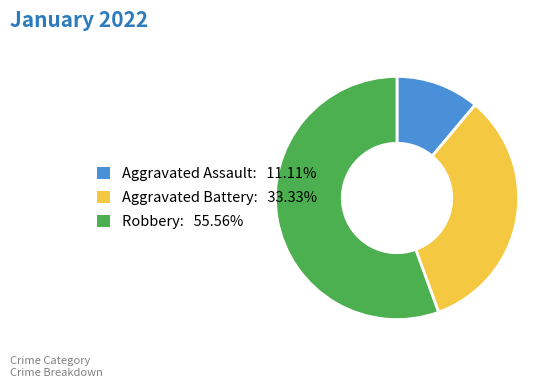

What is the ratio of the value at Aggravated Assault to the value at Aggravated Battery?

0.3